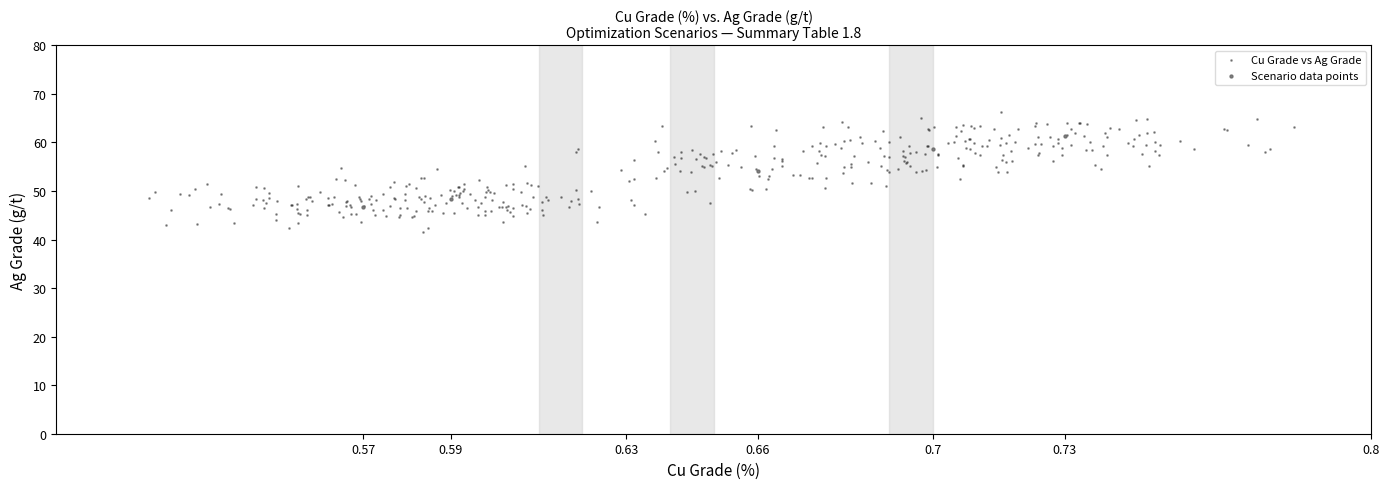

Which series reaches the minimum Y coordinate?

Cu Grade vs Ag Grade